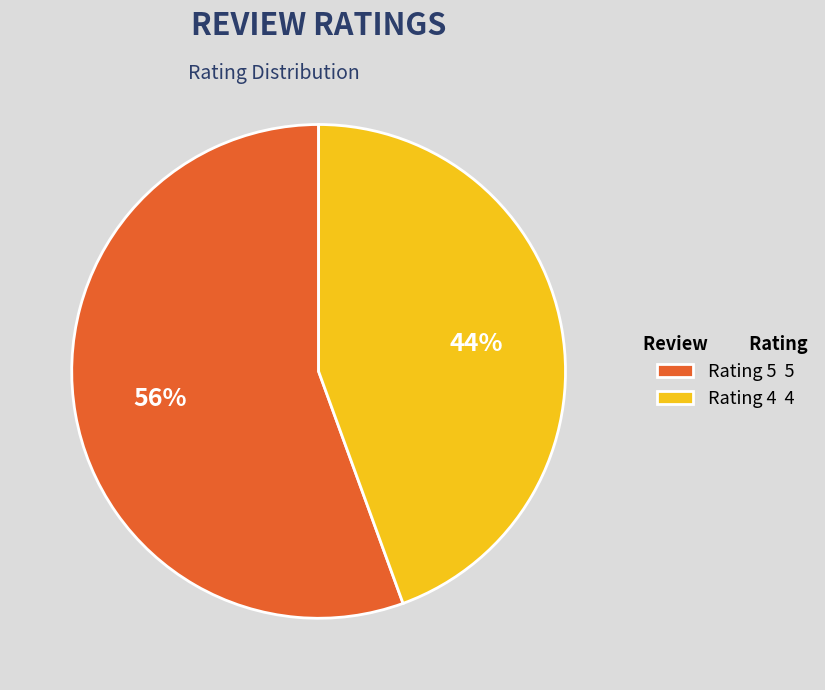

Rank the categories by value from lowest to highest.

Rating 4 4, Rating 5 5